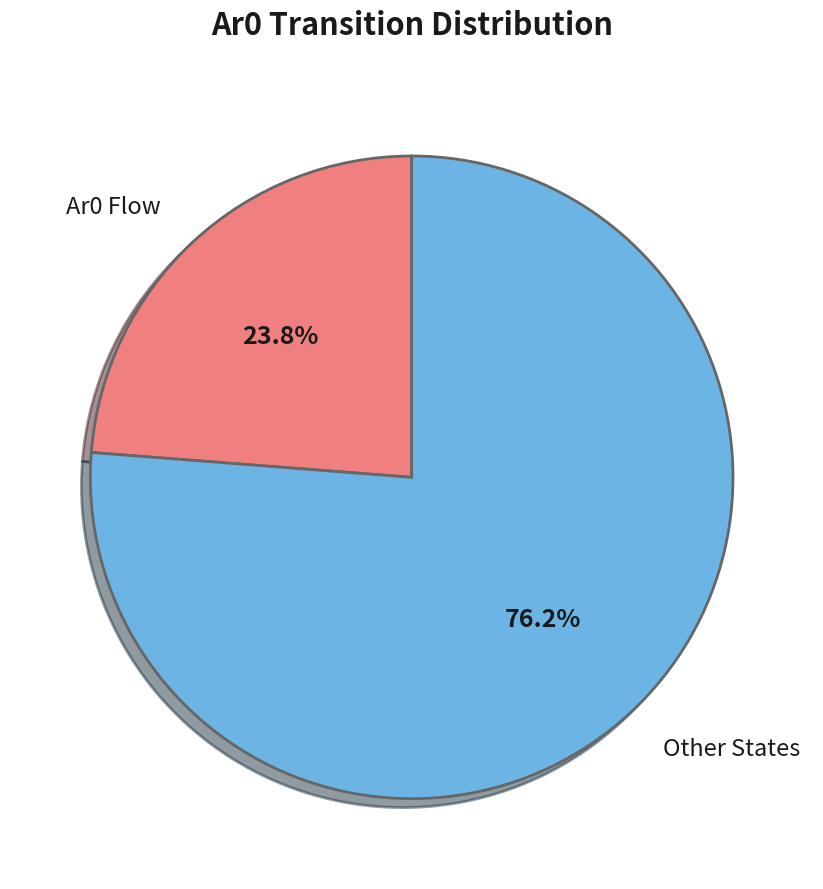

Is there a majority slice in this chart?

Yes